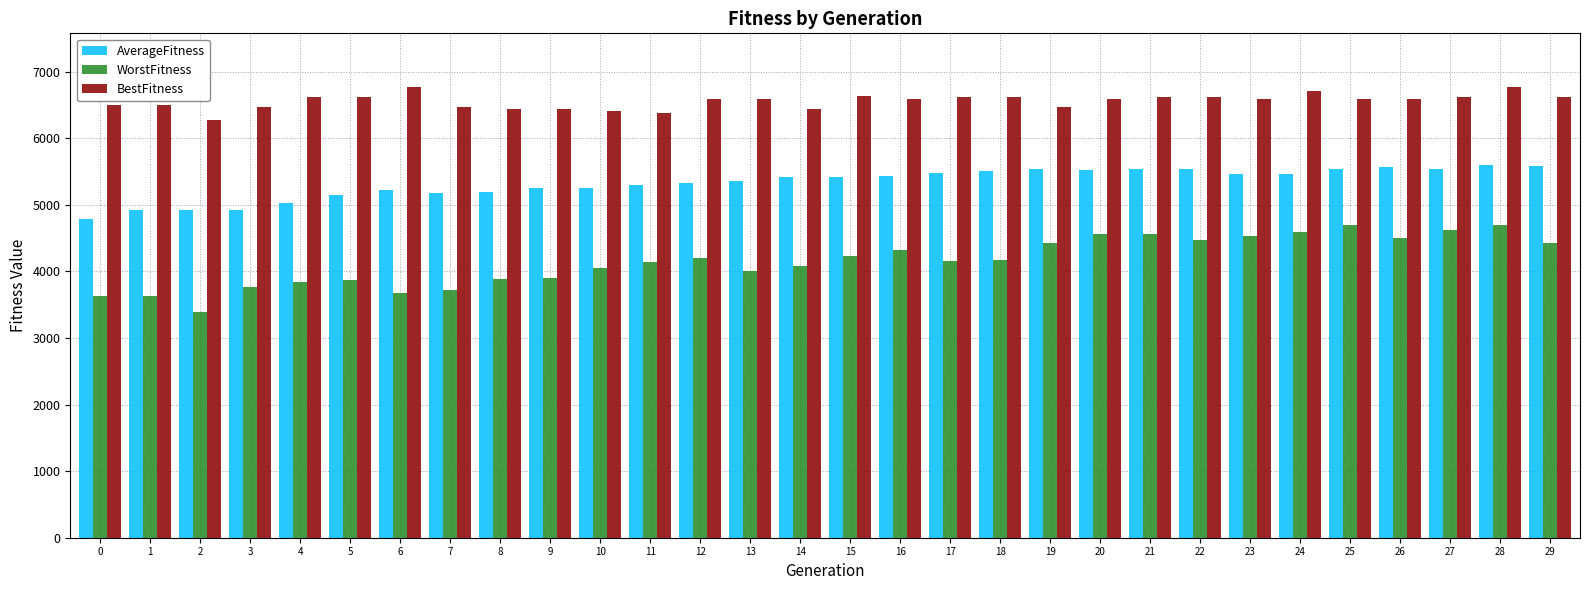

What is the difference between the WorstFitness values at 9 and 4?

65.3